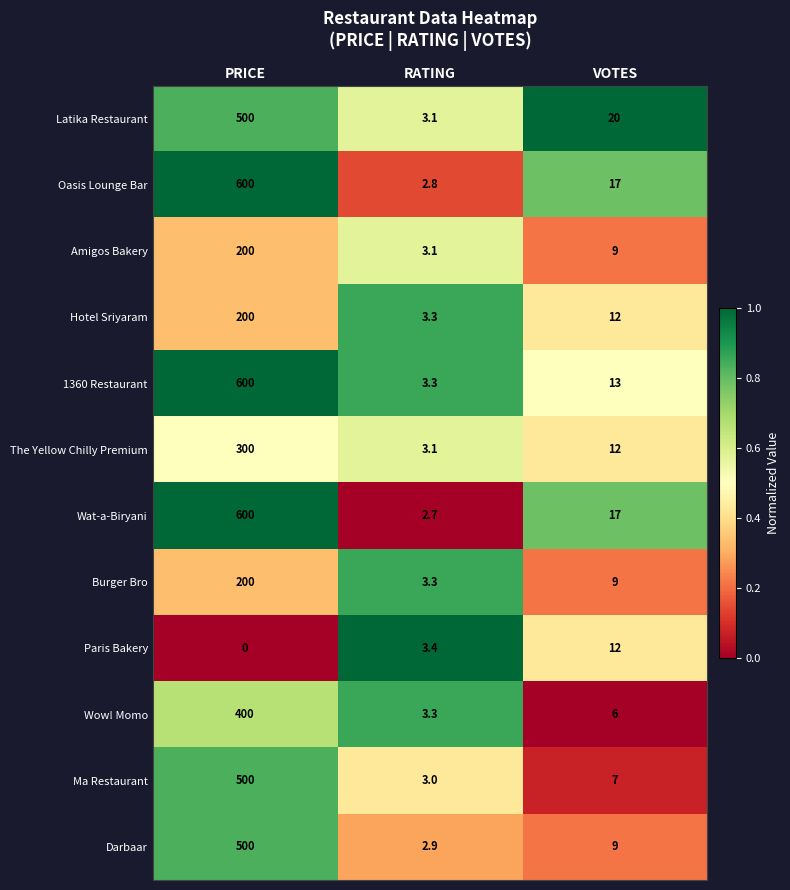

Which category has the highest value across all series?

PRICE